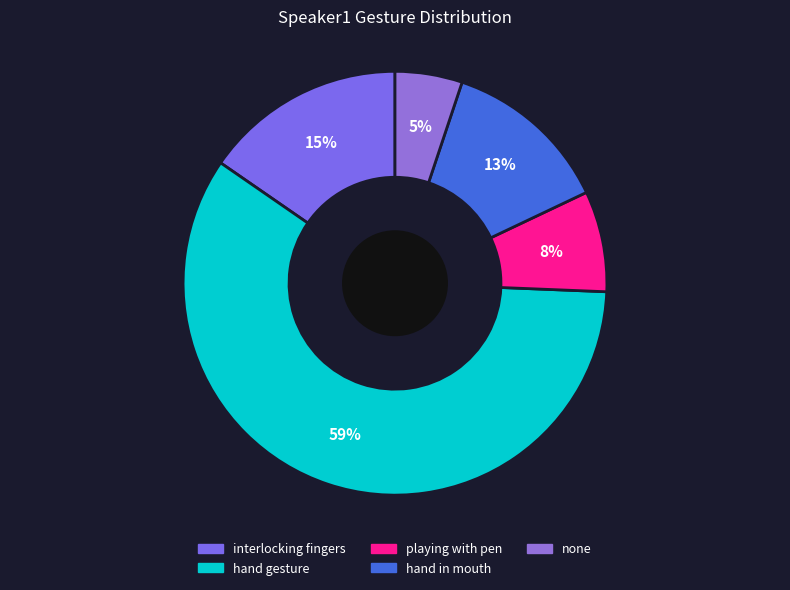

To the nearest percent, what portion does none represent?

5%